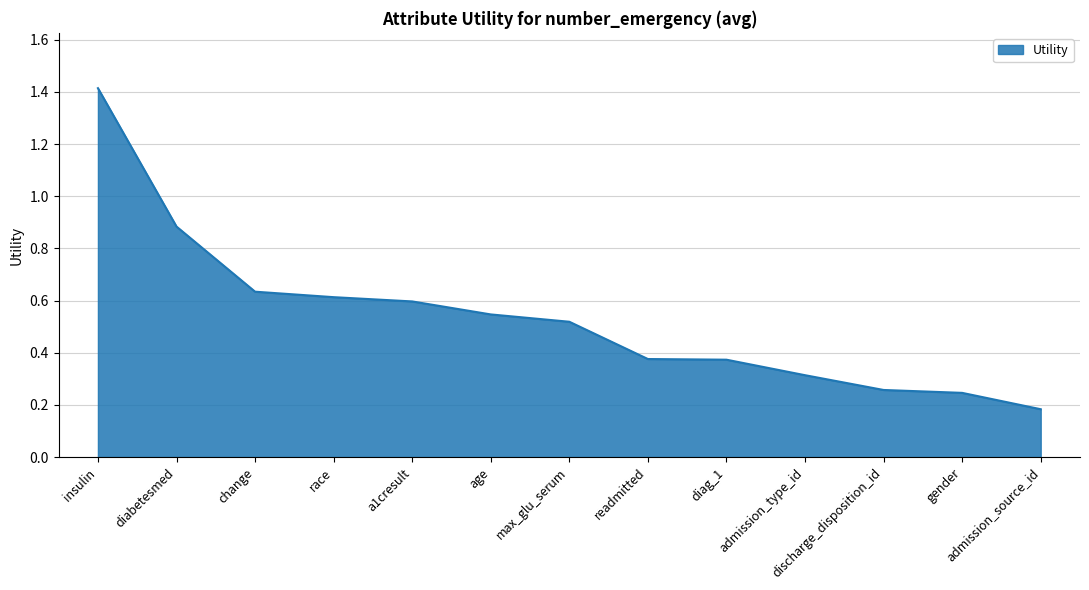

Which category has the lowest value across all series?

admission_source_id